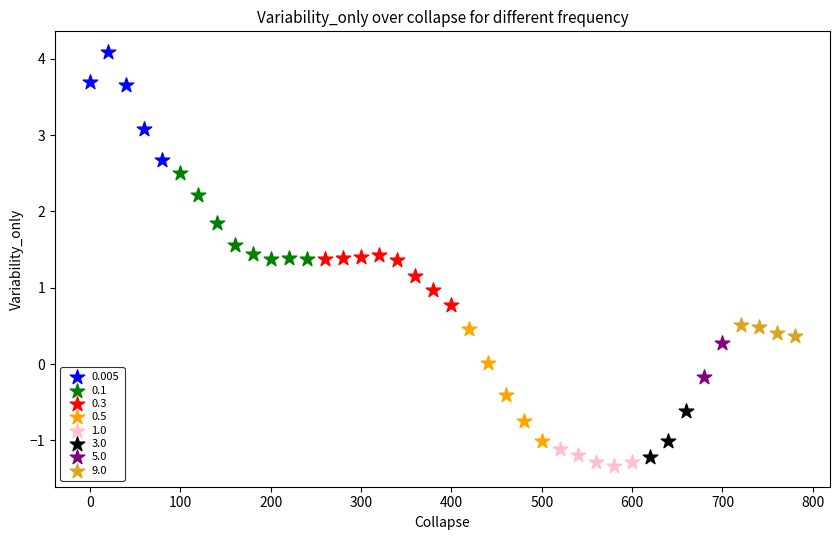

What are all the series names shown in the legend?

0.005, 0.1, 0.3, 0.5, 1.0, 3.0, 5.0, 9.0